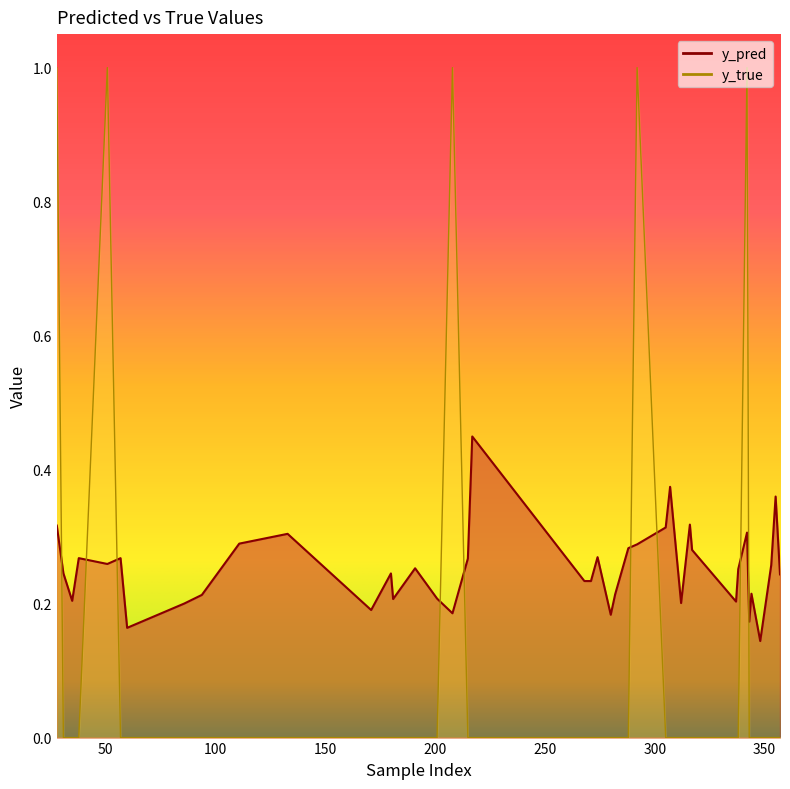

What is the difference between the y_true values at 201 and 208?

1.0